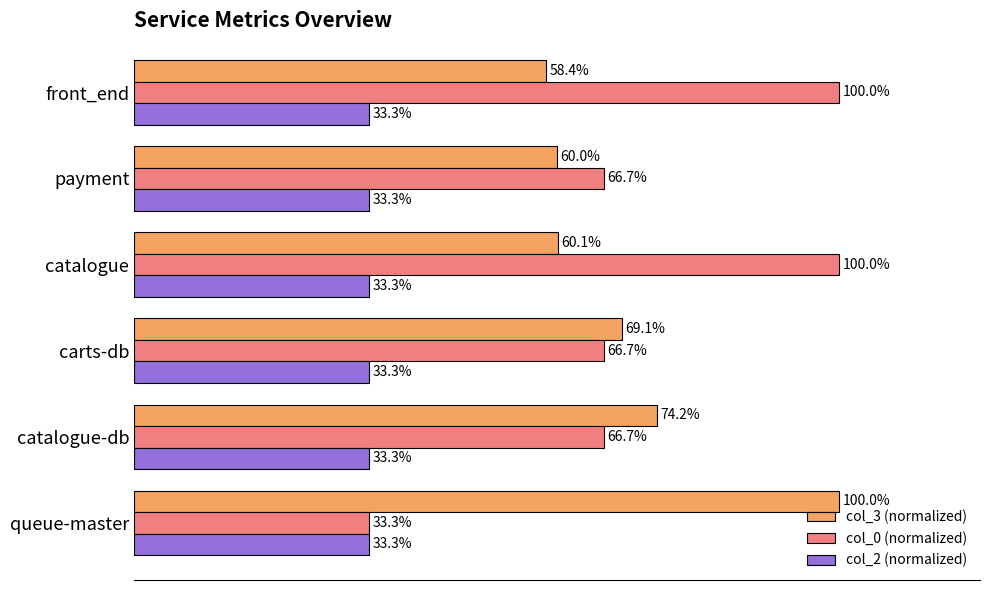

Between payment and front_end, which series saw the biggest shift?

col_0 (normalized)